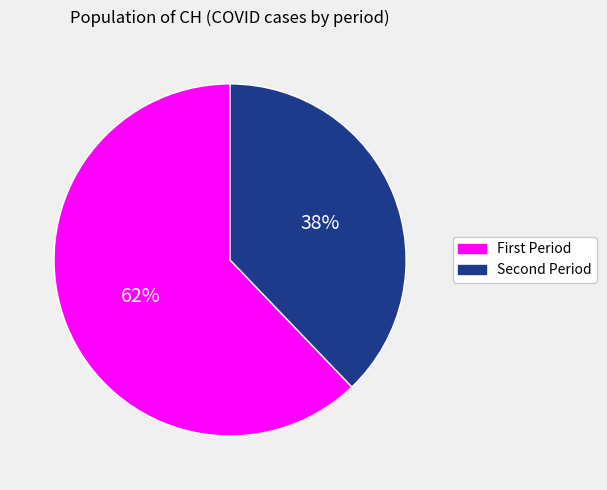

Does any single category account for the majority?

Yes